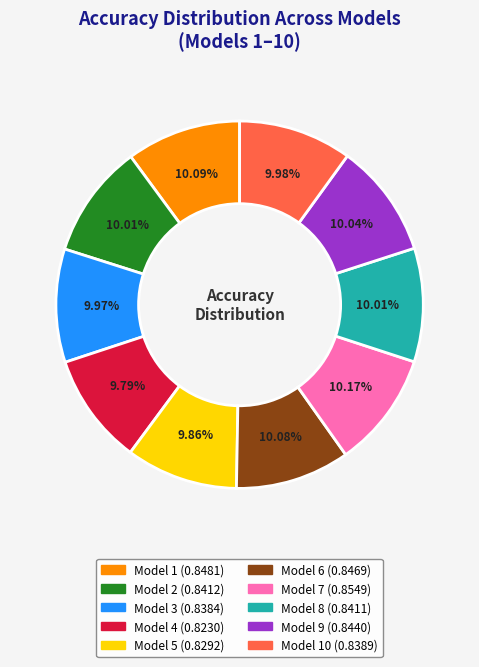

Is there a majority slice in this chart?

No